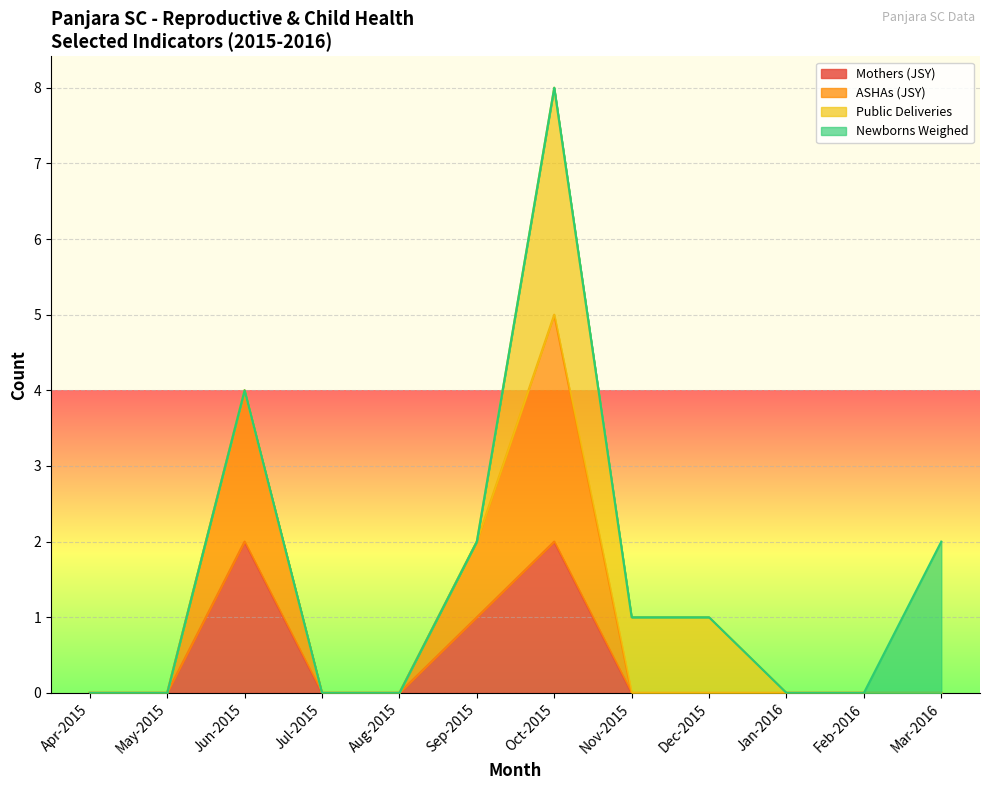

The Mothers (JSY) series shows 0 at Jan-2016. True or false?

True